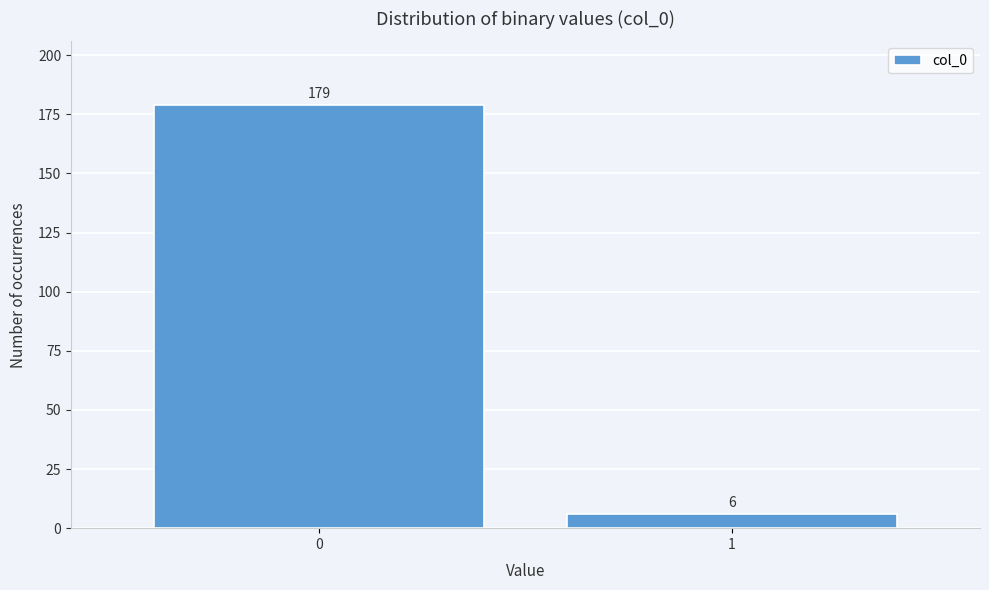

Reading left to right, what are all the values shown in this chart?

179	6